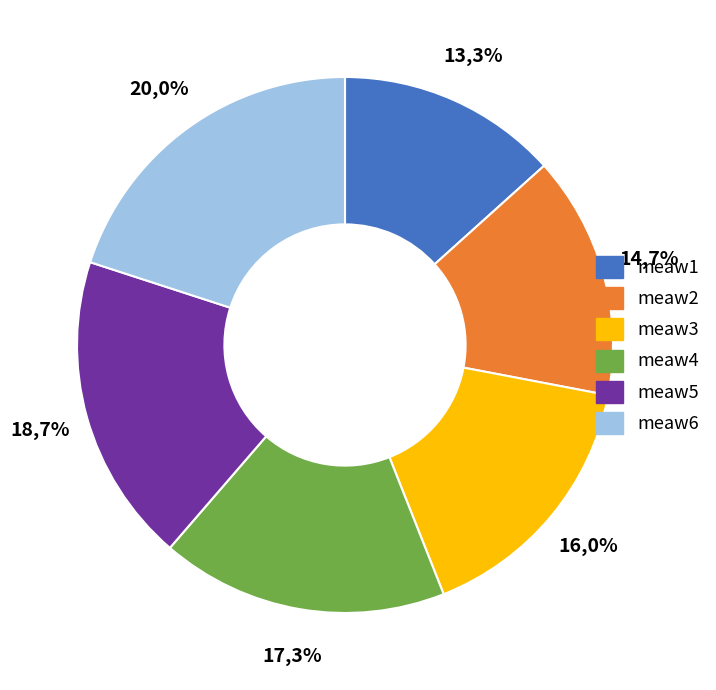

How many segments does this pie chart have?

6